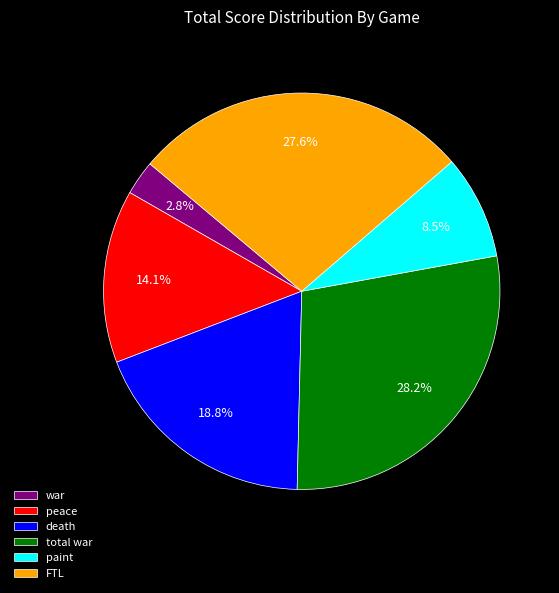

Does paint account for over 50% of the chart?

No